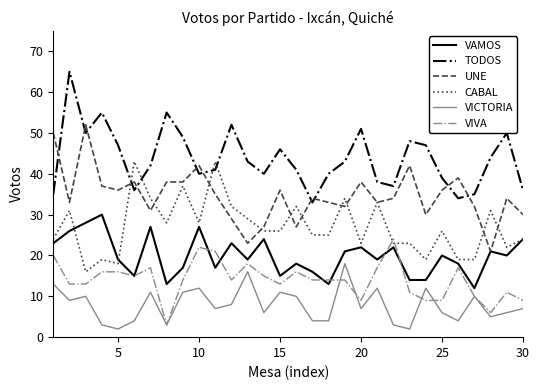

What is the maximum value shown in the chart?

65